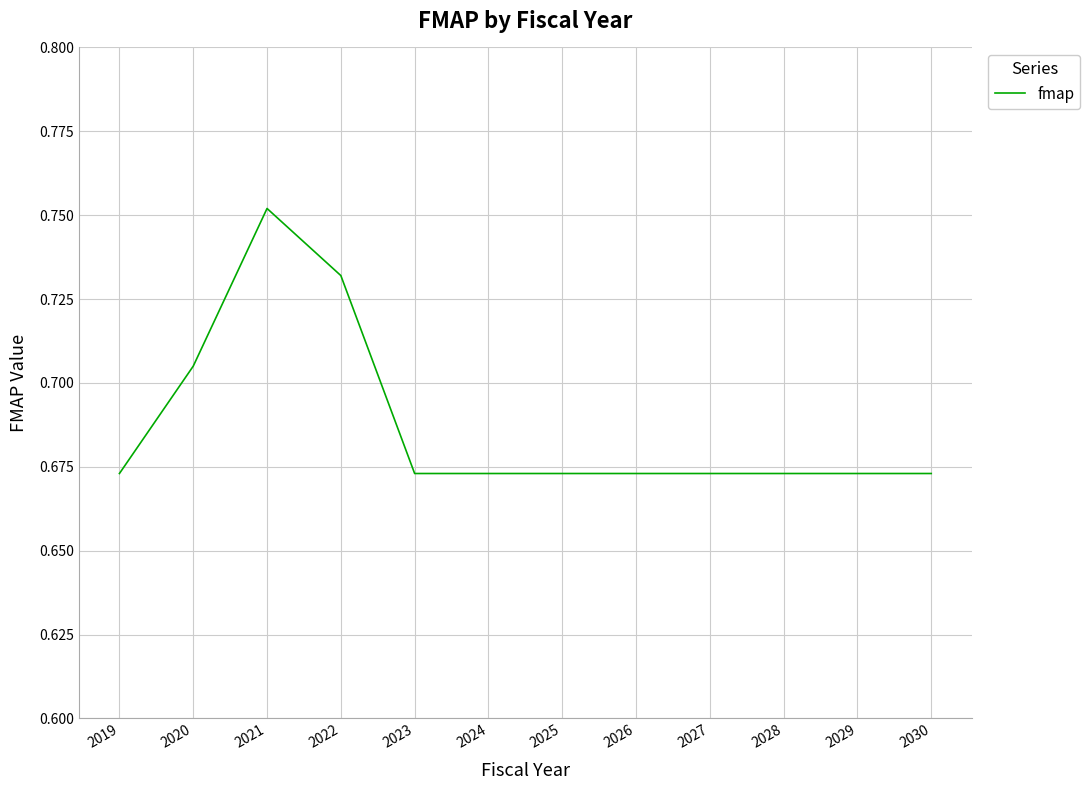

The chart shows a value of 1.1 at 2030. True or false?

False